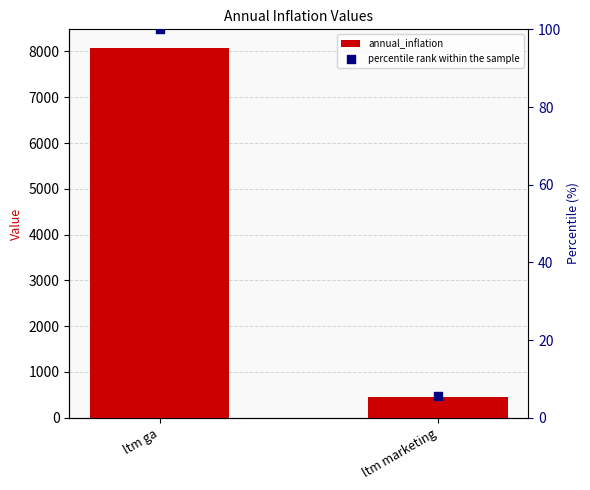

Which series has the widest spread of Y values?

annual_inflation